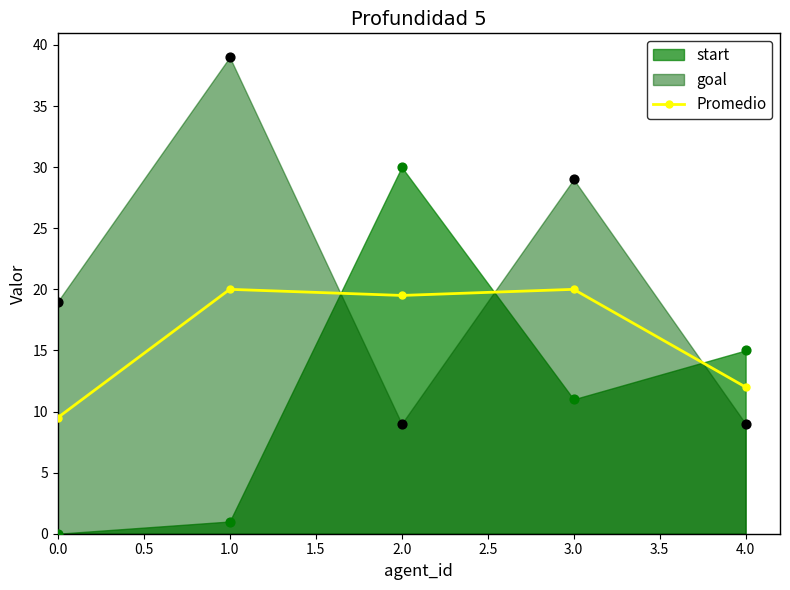

True or false: Promedio has a value of 5.1 at 4.0.

False